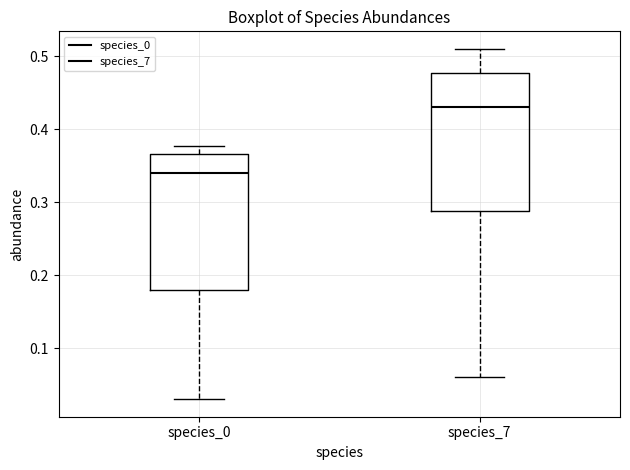

Reading left to right, read every box against the y-axis: the position of its median line, the range the box covers, and the ends of its whiskers. The values are not printed on the chart, so give them approximately, as read against the axis.

species_0: median 0.34, box 0.18 to 0.37, whiskers 0.03 to 0.38
species_7: median 0.43, box 0.29 to 0.48, whiskers 0.06 to 0.51